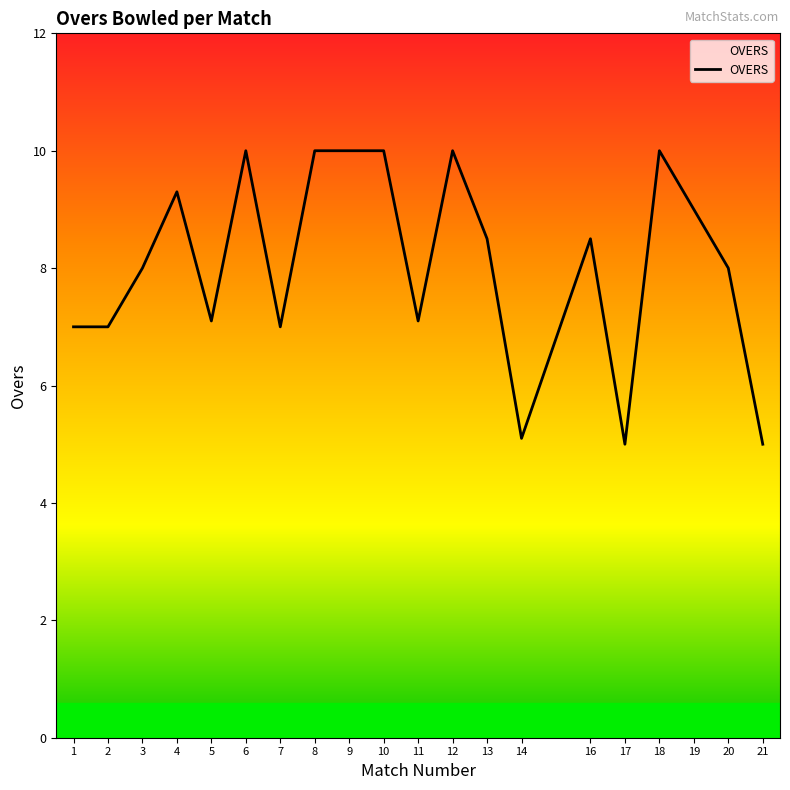

What is the difference between the maximum and minimum values?

5.0